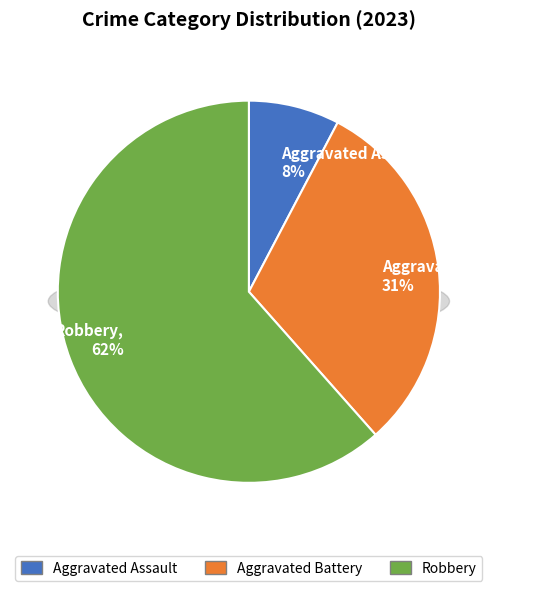

What is the total percentage of Robbery and Aggravated Battery?

92.3%